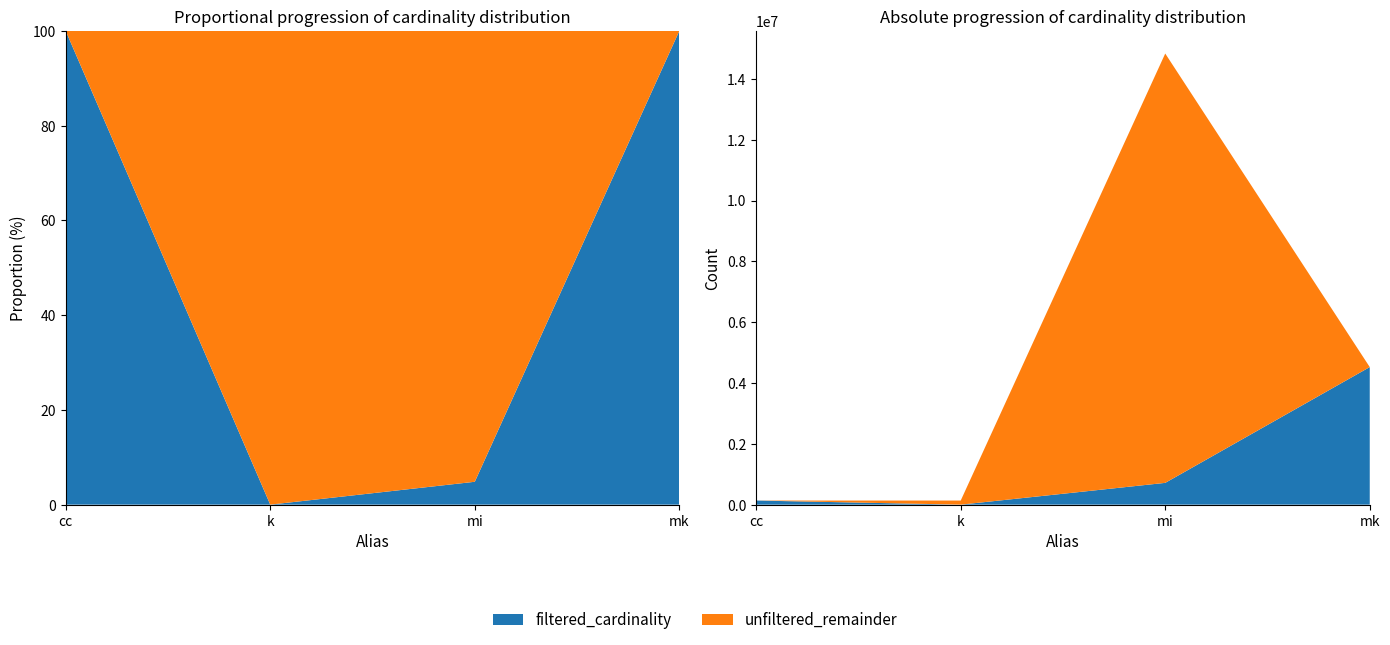

Reading left to right, extract all data points from this chart.

unfiltered_cardinality: 135086	134170	14835720	4523930
filtered_cardinality: 135086	3	716210	4523930